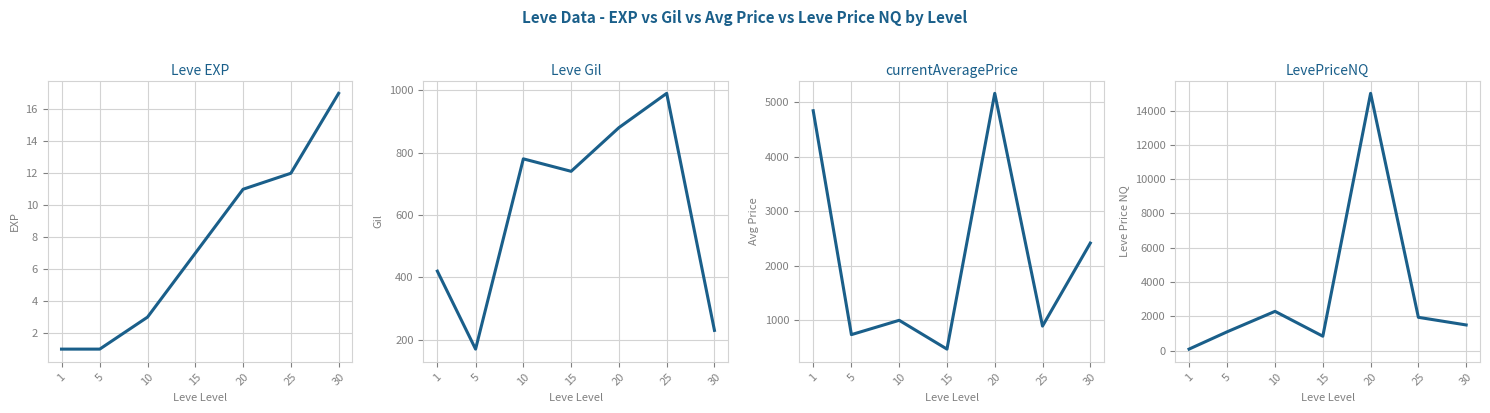

What are all the series names shown in the legend?

Leve EXP, Leve Gil, currentAveragePrice, LevePriceNQ